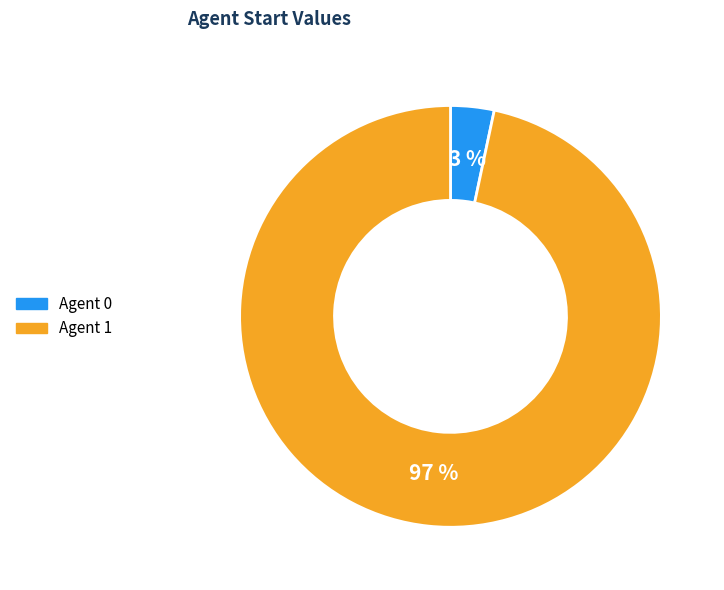

To the nearest percent, what is the average slice percentage?

50%